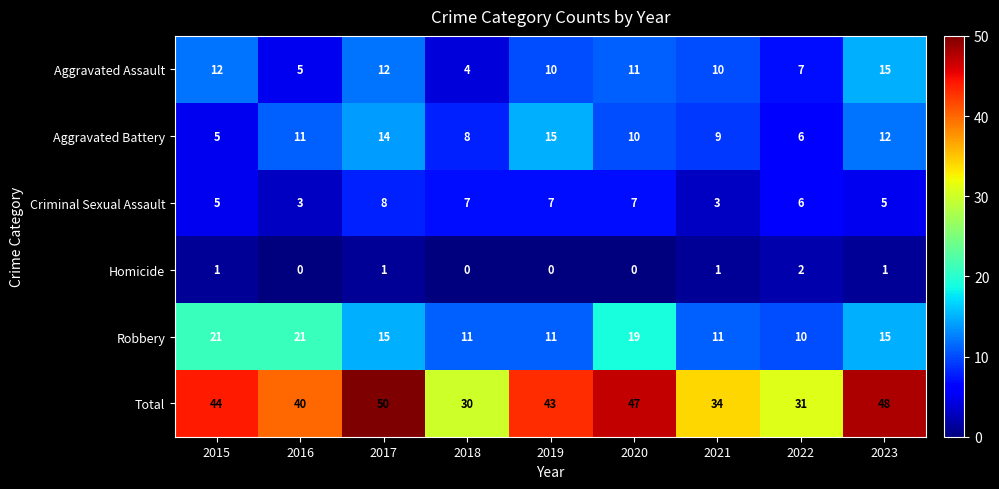

Which series has the largest total across all categories?

Total